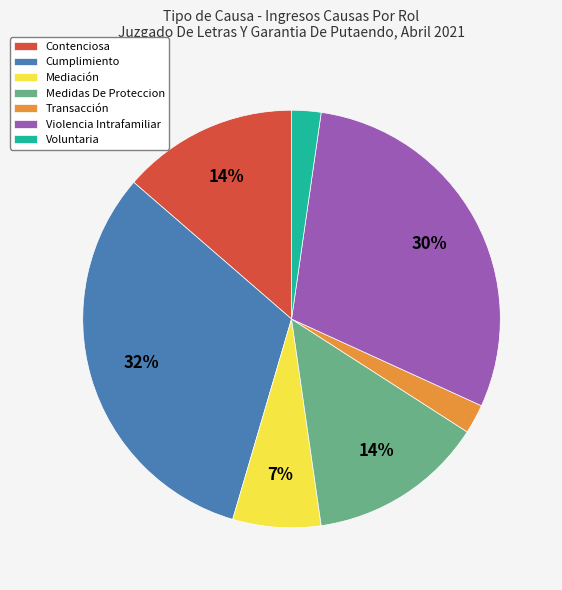

What is the ratio of the value at Voluntaria to the value at Cumplimiento?

0.1